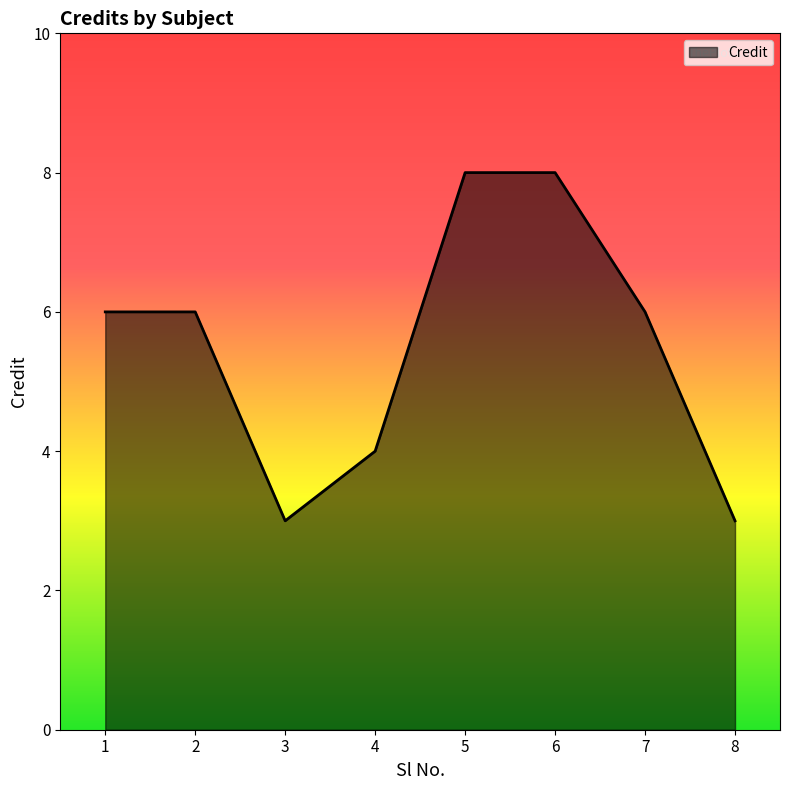

What is the greatest value displayed?

8